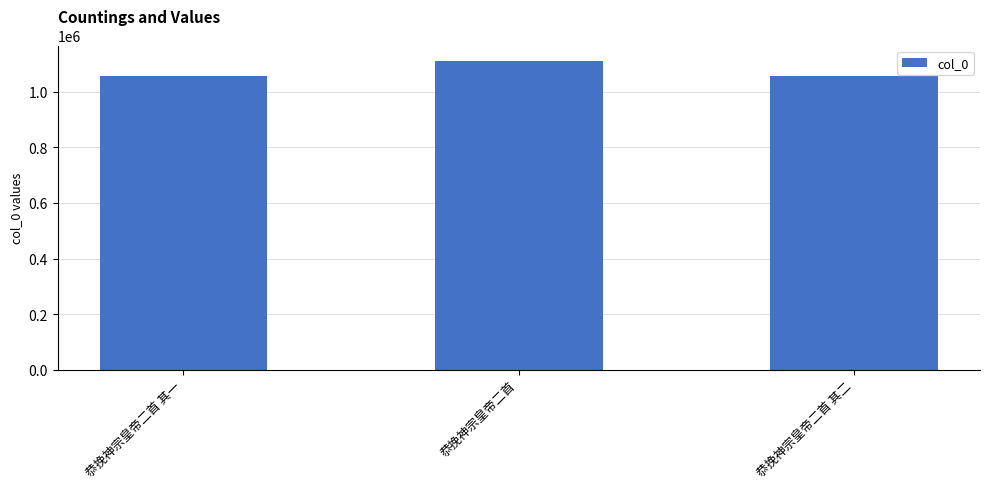

How many categories are shown in the chart?

3